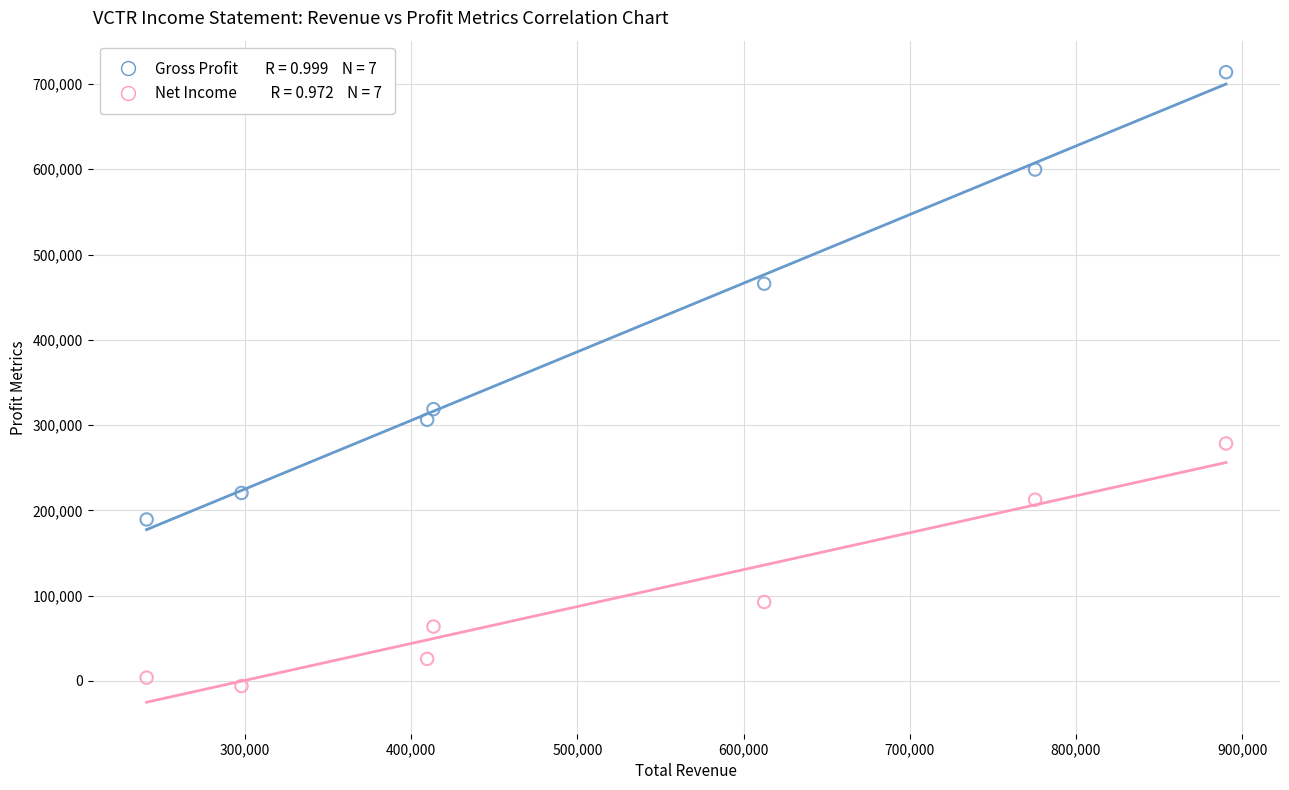

Across all series, what Y value is closest to 353900?

318700